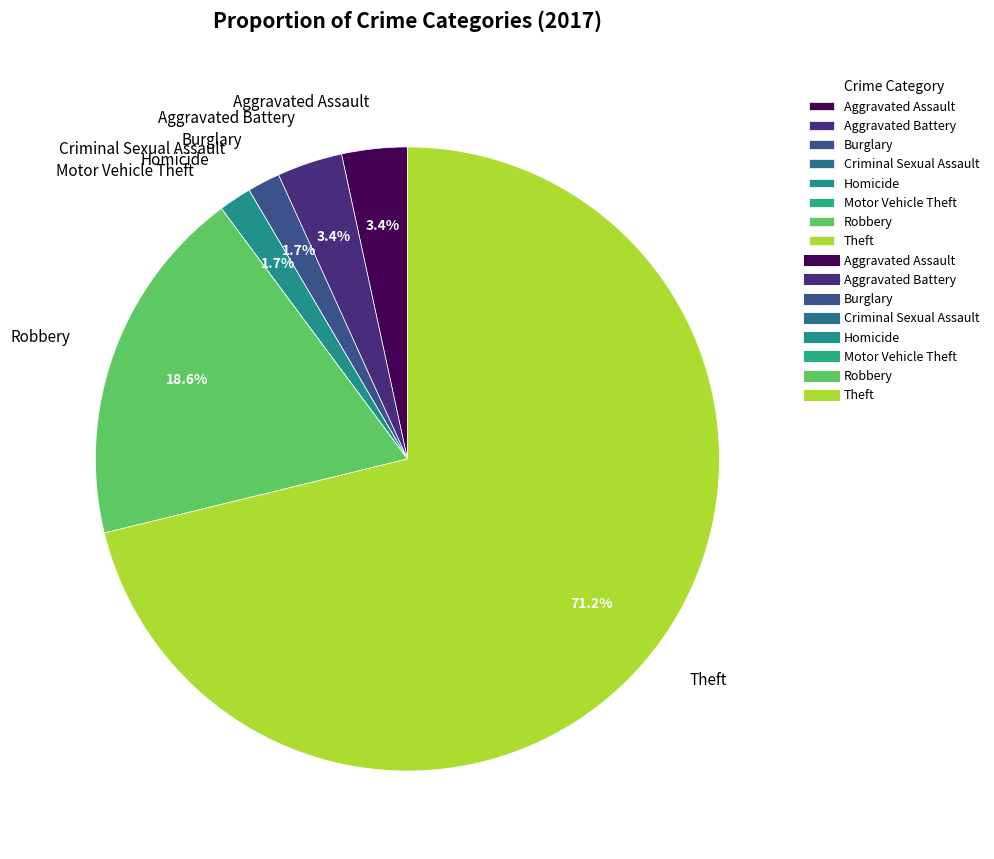

Is the sum of Burglary and Aggravated Battery greater than half?

No